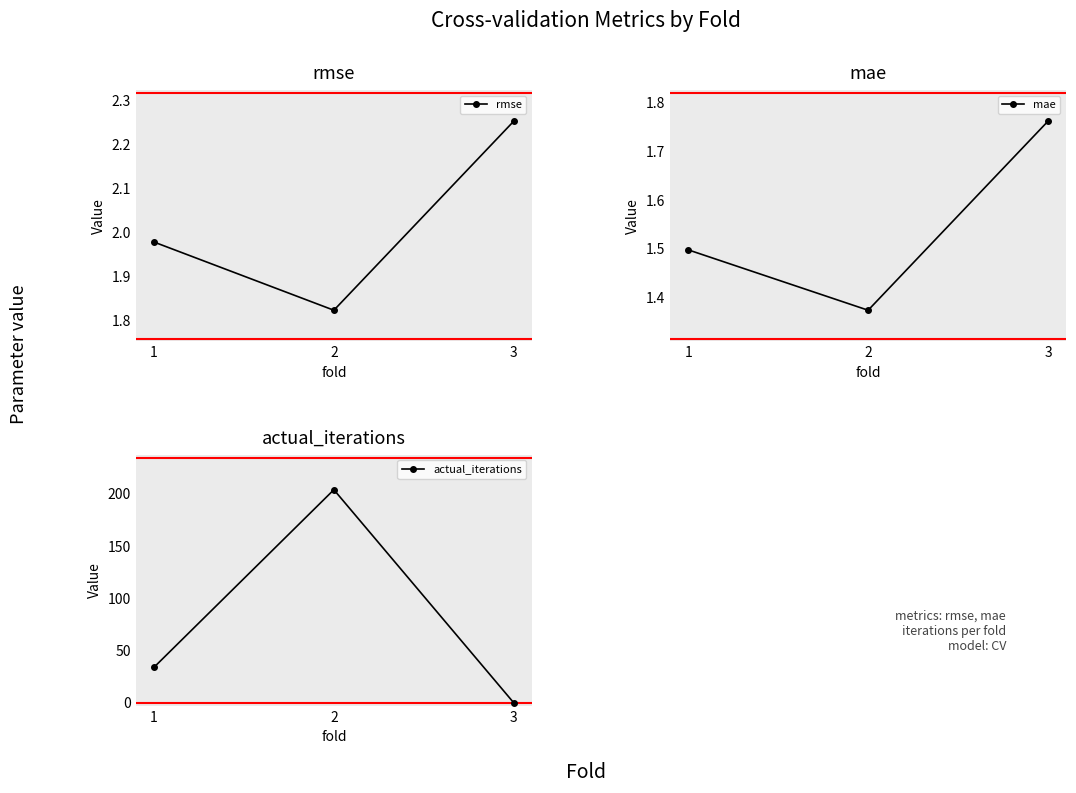

Reading left to right, what are all the values shown in this chart?

rmse: 2.0	1.8	2.3
mae: 1.5	1.4	1.8
actual_iterations: 34.0	204.0	0.0